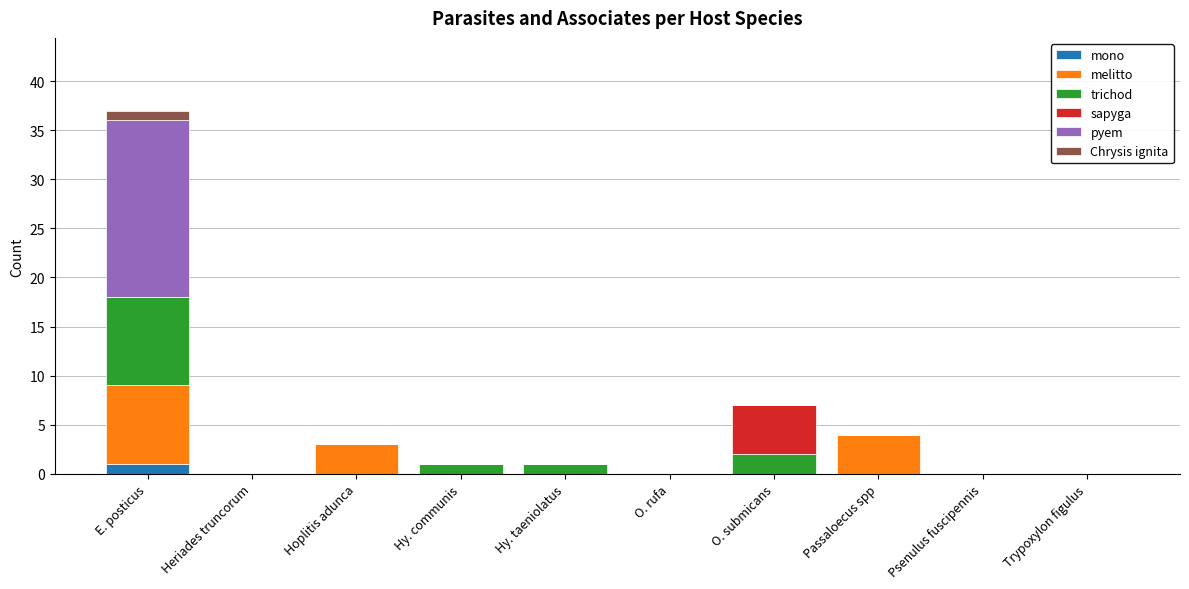

At which category is the sum across all series the highest?

E. posticus